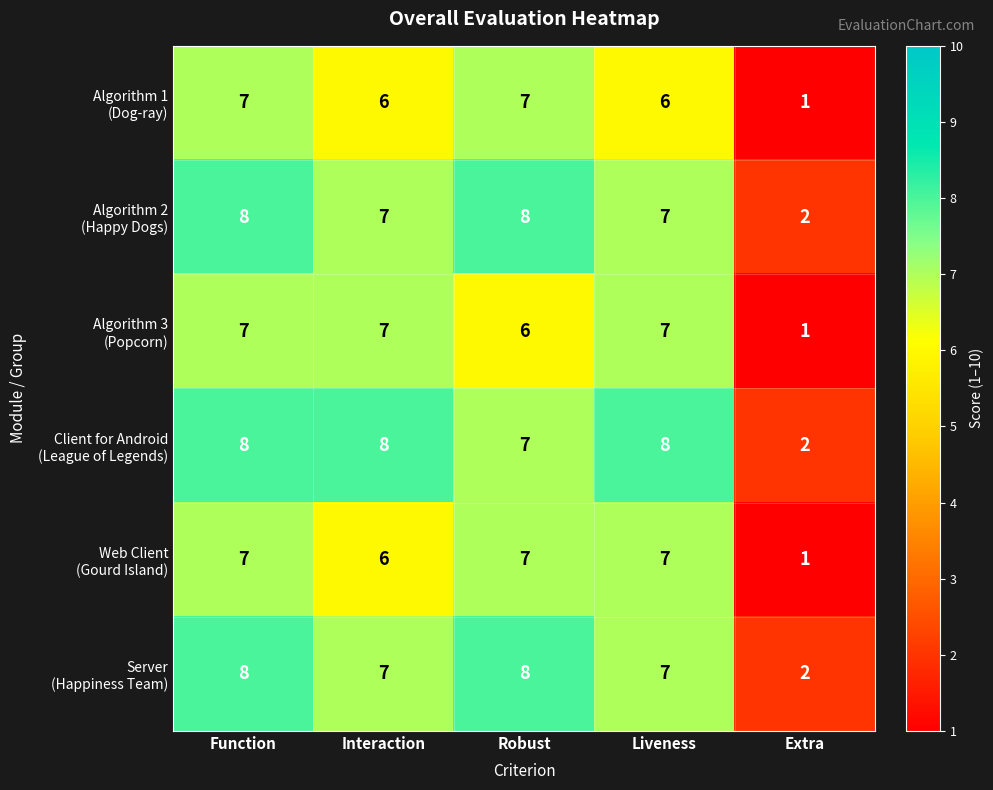

What is the greatest value displayed?

8